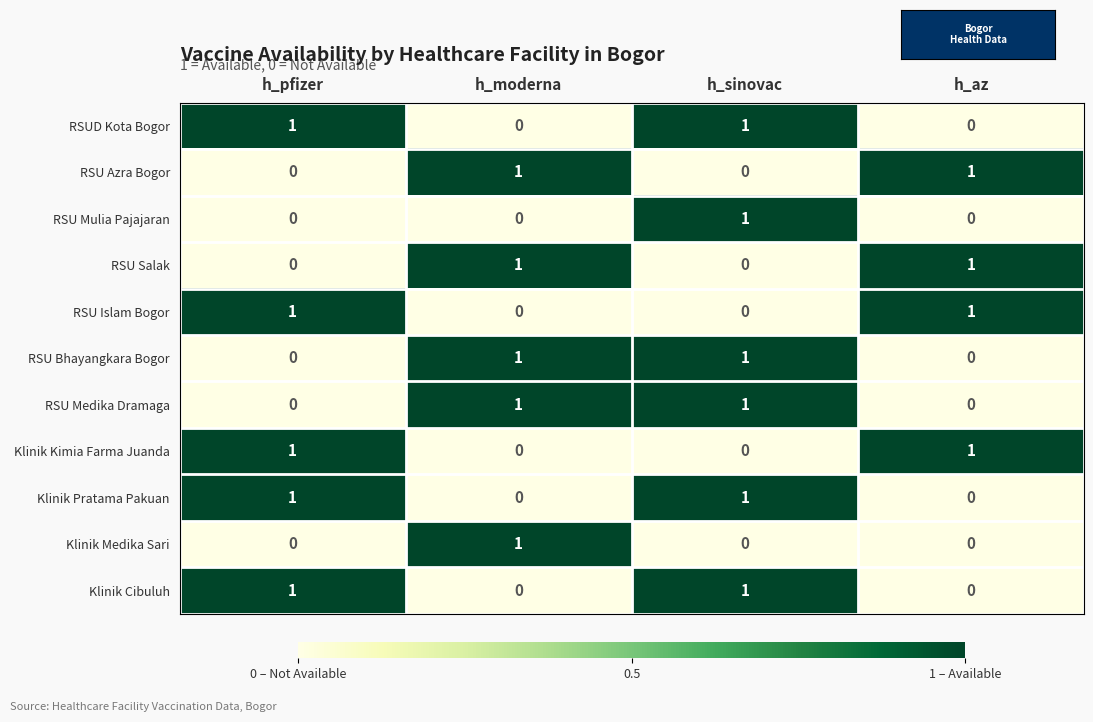

Count the number of data series in this chart.

11